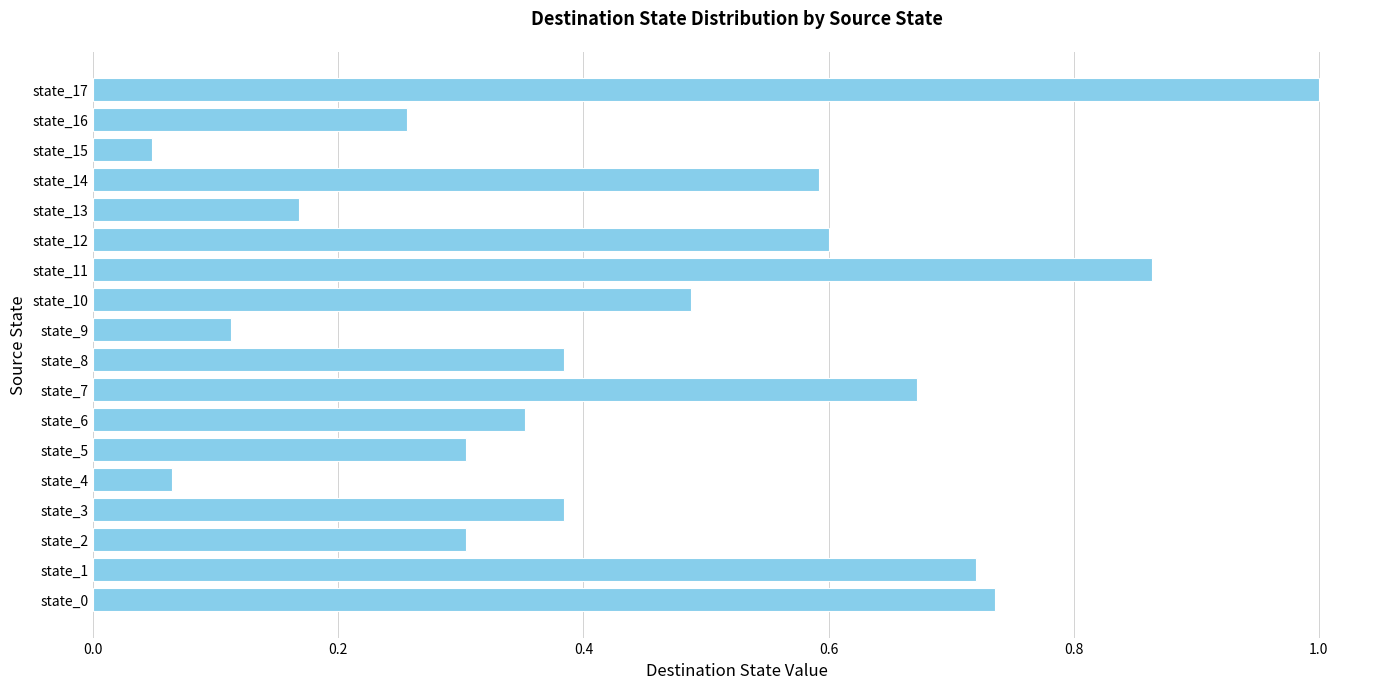

Is it true that the value at state_17 is 1.0?

True